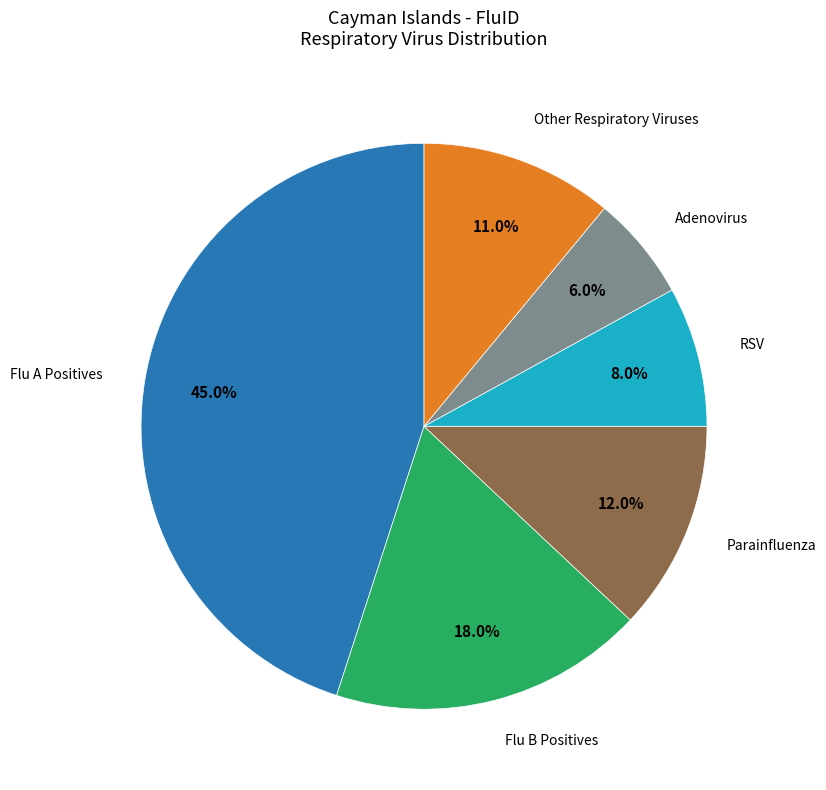

Does any single category account for the majority?

No